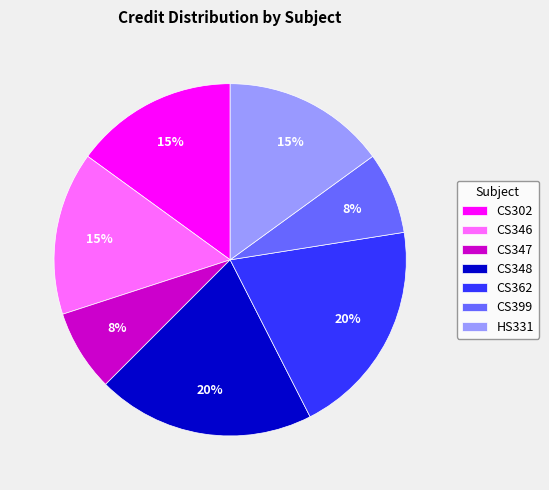

How many slices are in this pie chart?

7